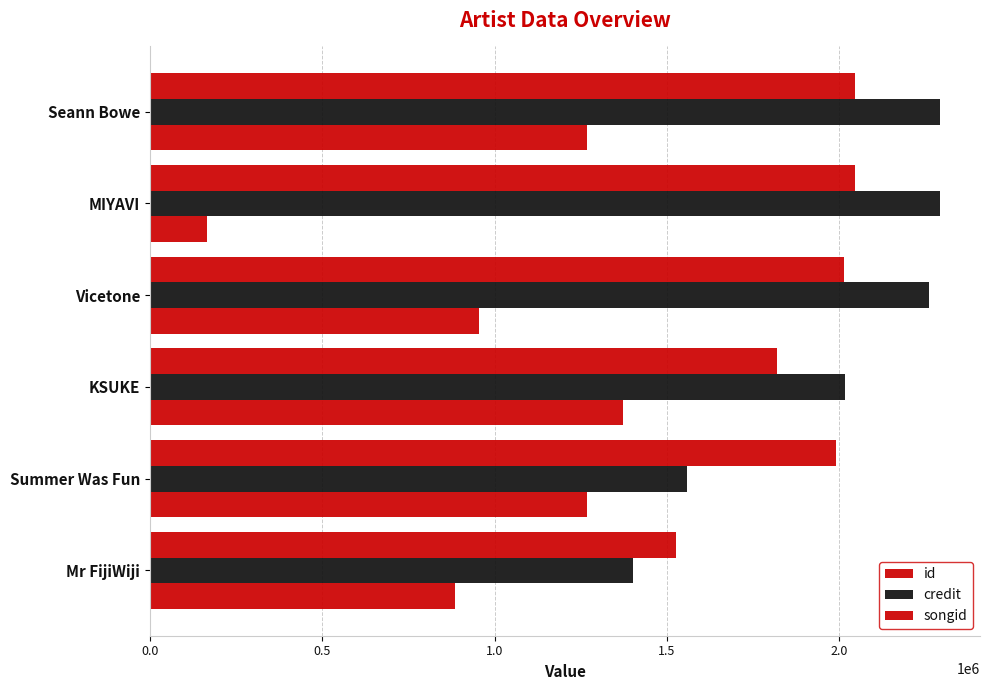

What is the average value of the id series?

985692